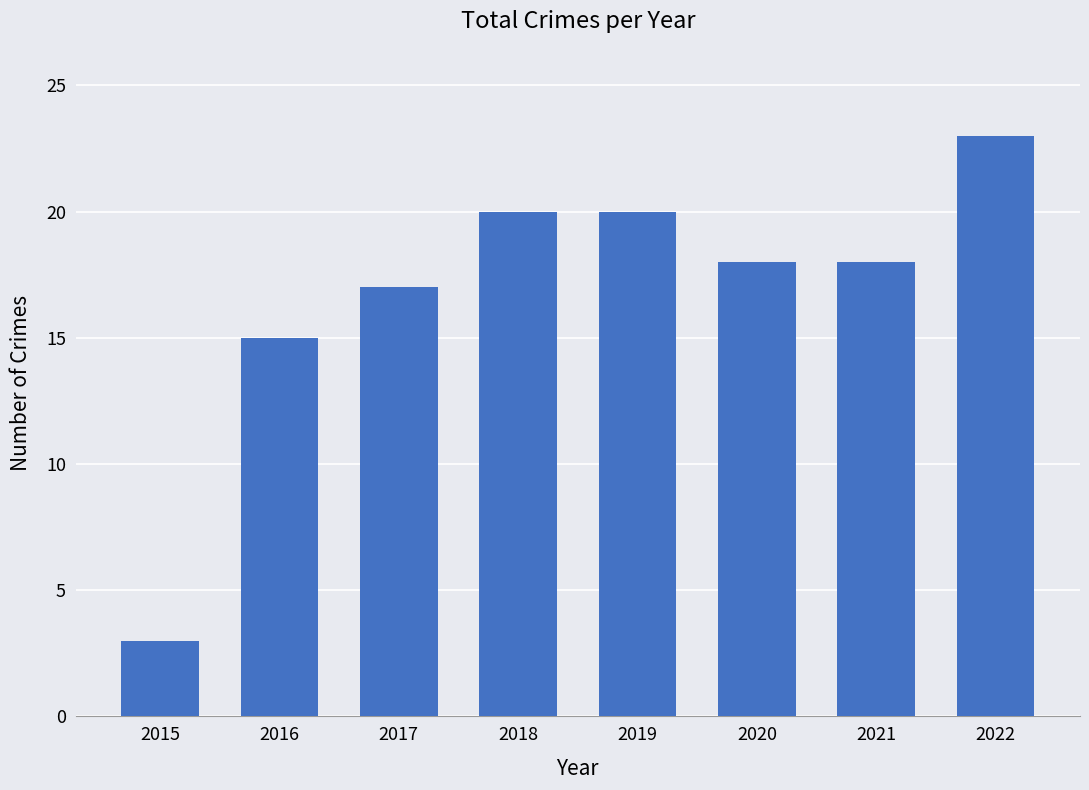

How many distinct data groups are displayed?

1